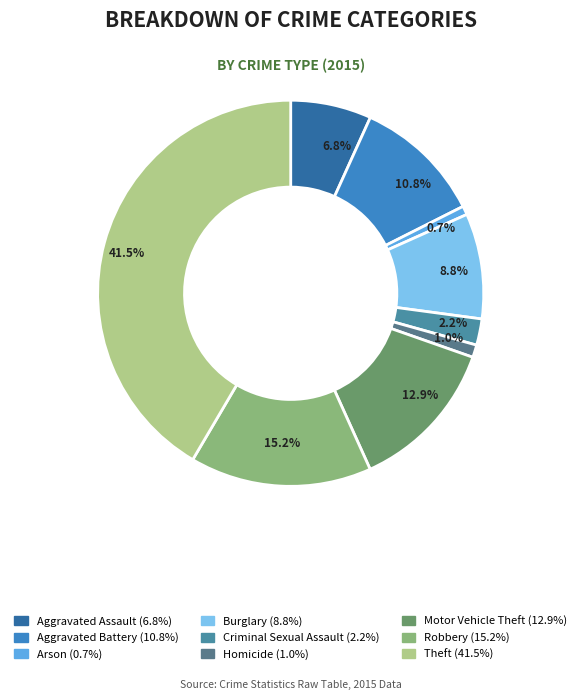

Is Motor Vehicle Theft the majority of the pie?

No